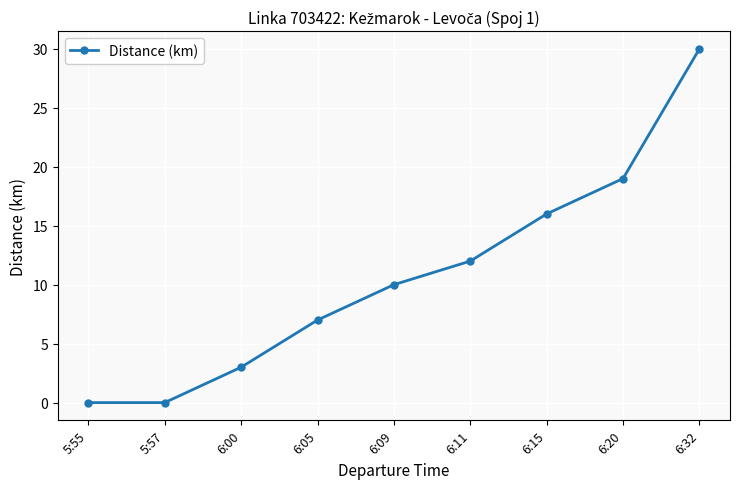

What is the change in value from 6:09 to 6:32?

+20